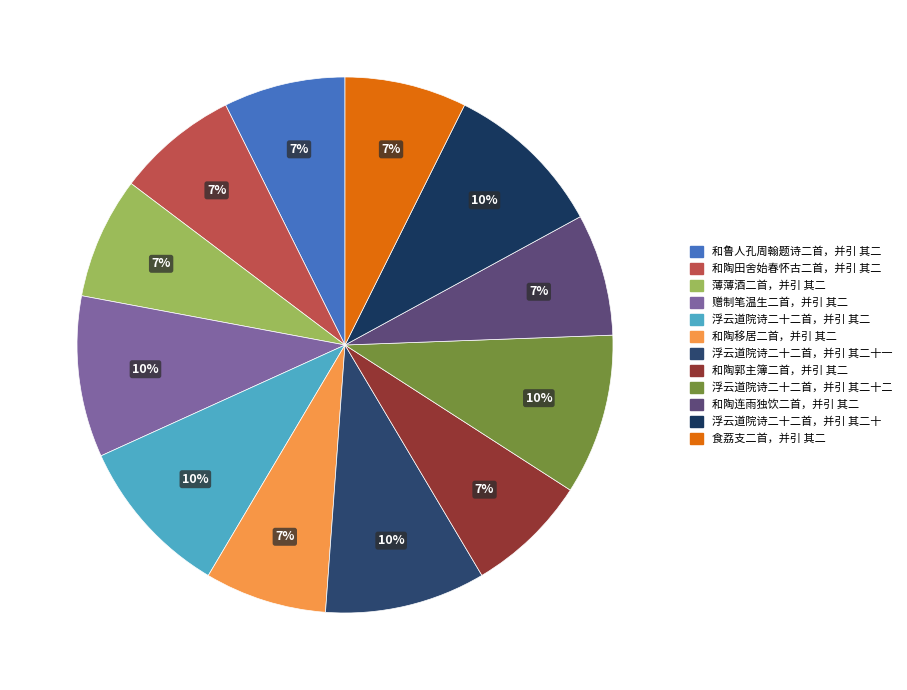

The 浮云道院诗二十二首，并引 其二十一 slice represents 22% of the pie. True or false?

False